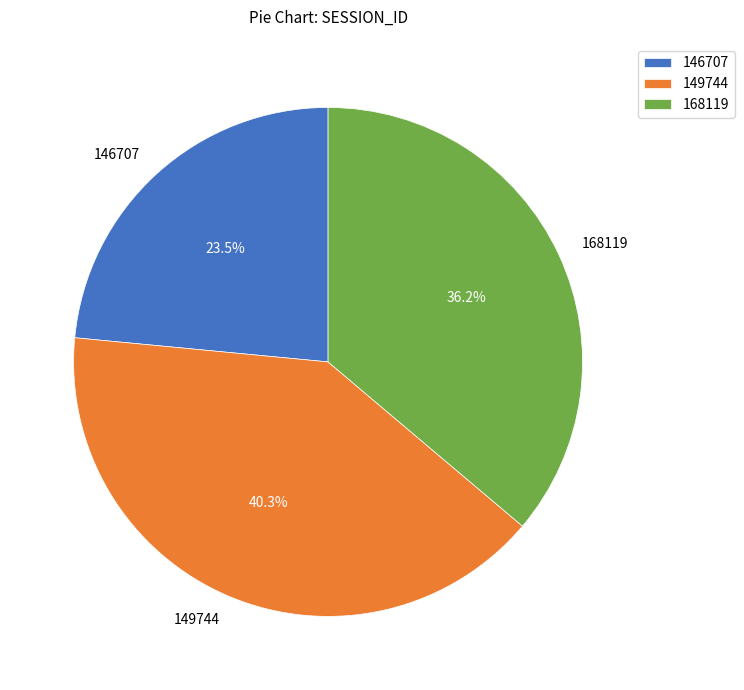

Between 146707 and 168119, which is larger?

168119